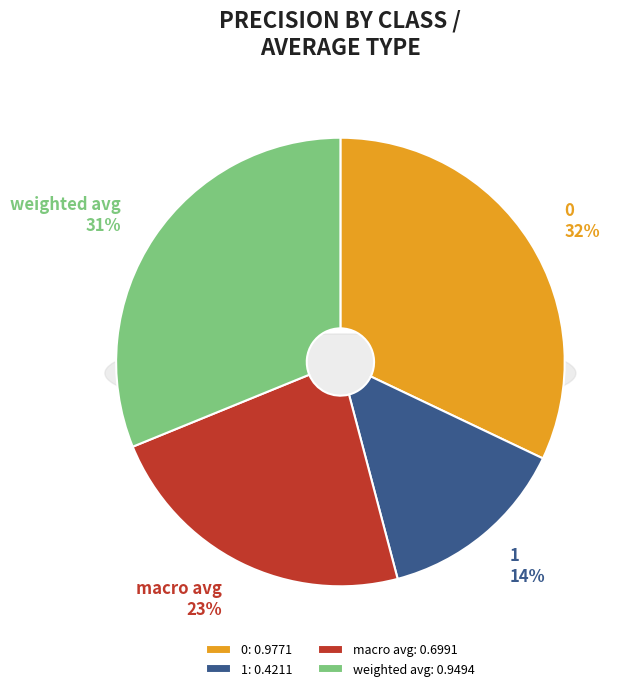

To the nearest percent, what is the combined percentage of 0 and 1?

46%